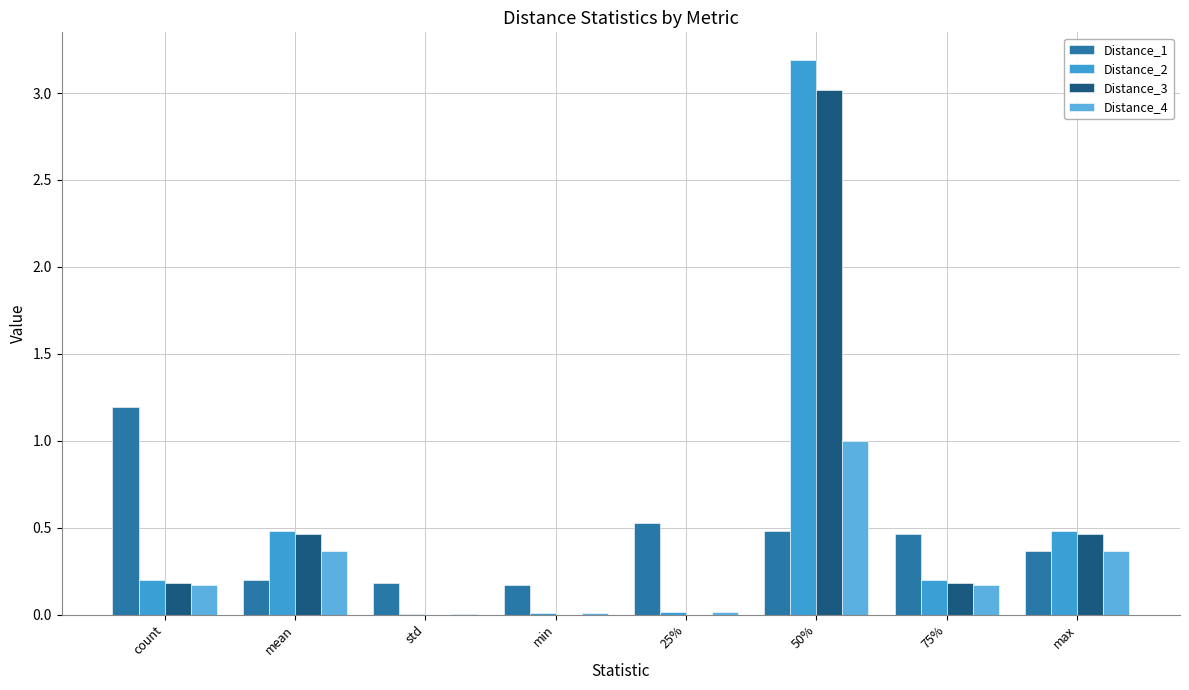

Is it true that Distance_2 equals 0.5 at mean?

True